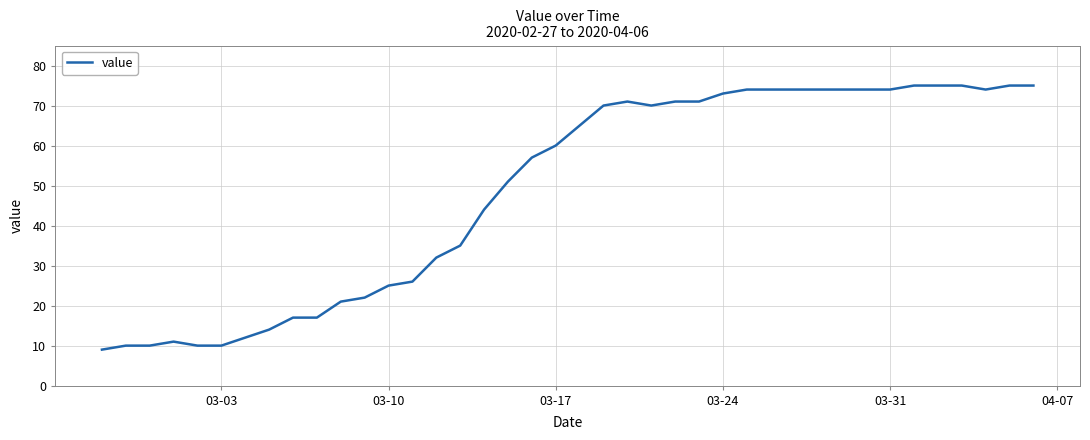

What is the smallest value displayed?

9